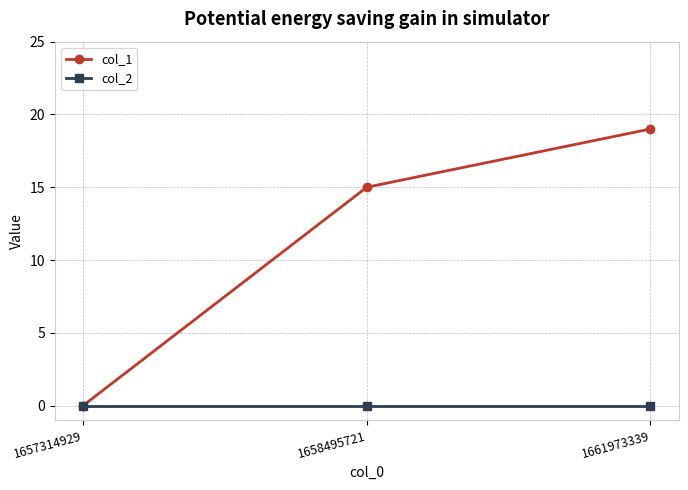

True or false: col_2 has a value of 0 at 1661973339.

True